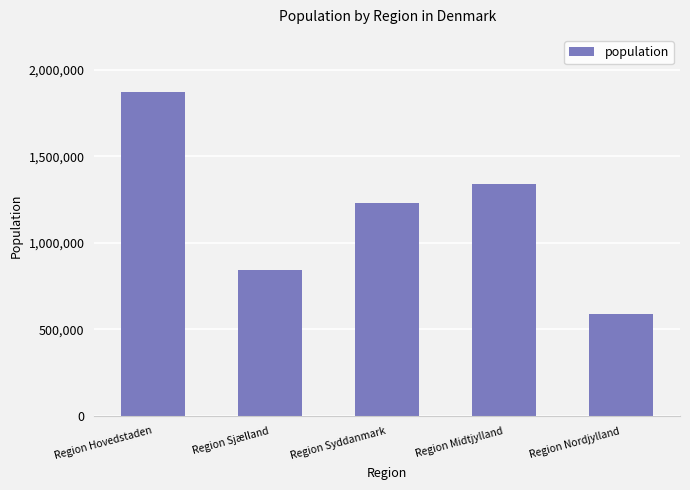

What is the change in value from Region Sjælland to Region Nordjylland?

-251773